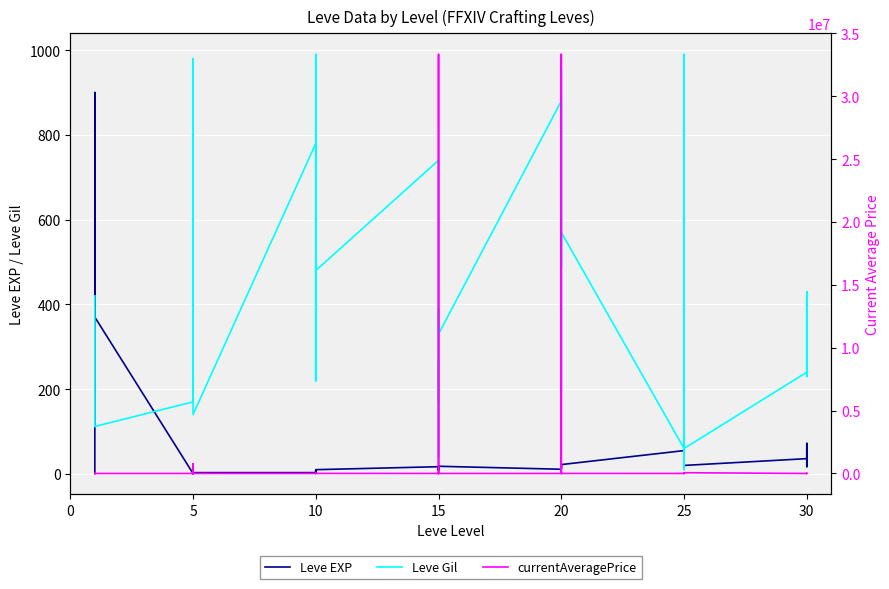

Does the chart display data point markers on the line(s)?

No